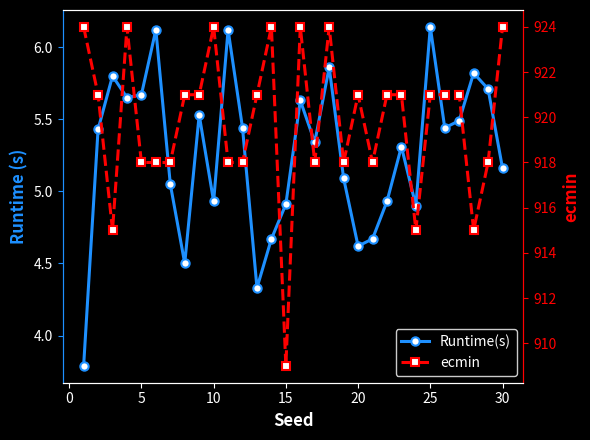

What is the difference between the second highest and minimum values in the ecmin series?

15.0